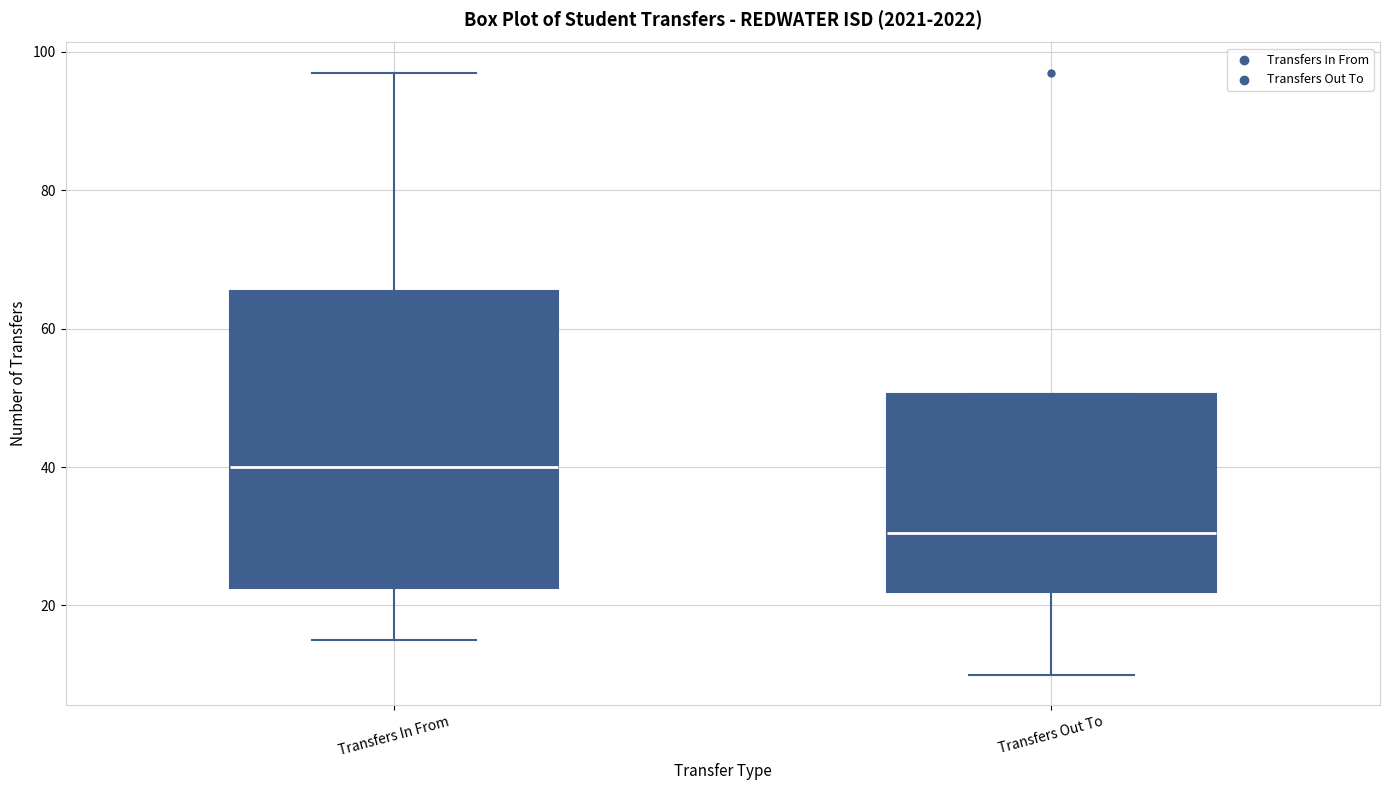

Where is the lower edge of the box for Transfers Out To on the y-axis? The values are not printed on the chart, so give them approximately, as read against the axis.

22